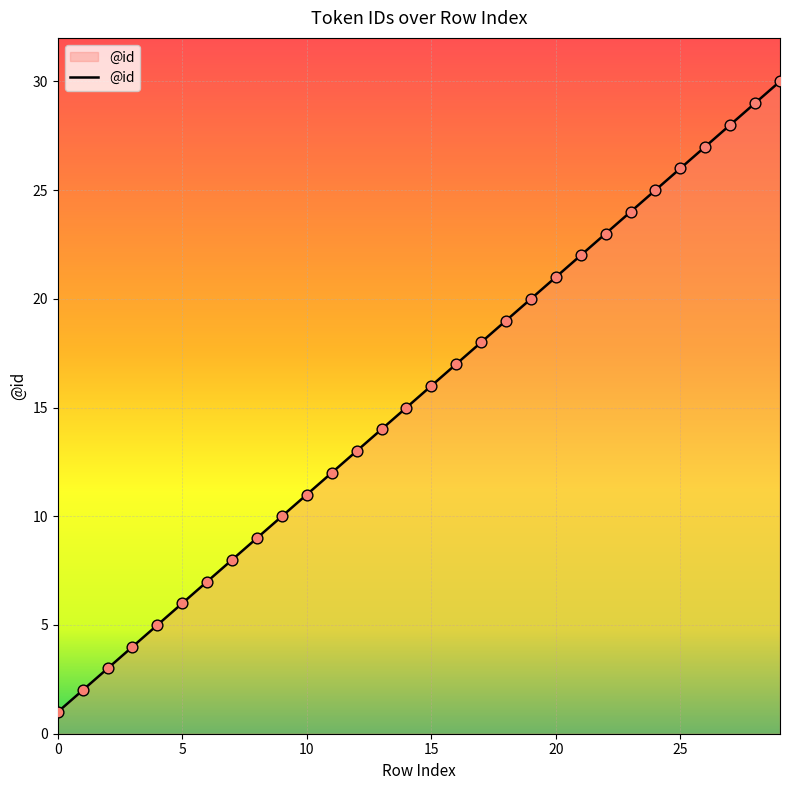

What is the greatest value displayed?

30